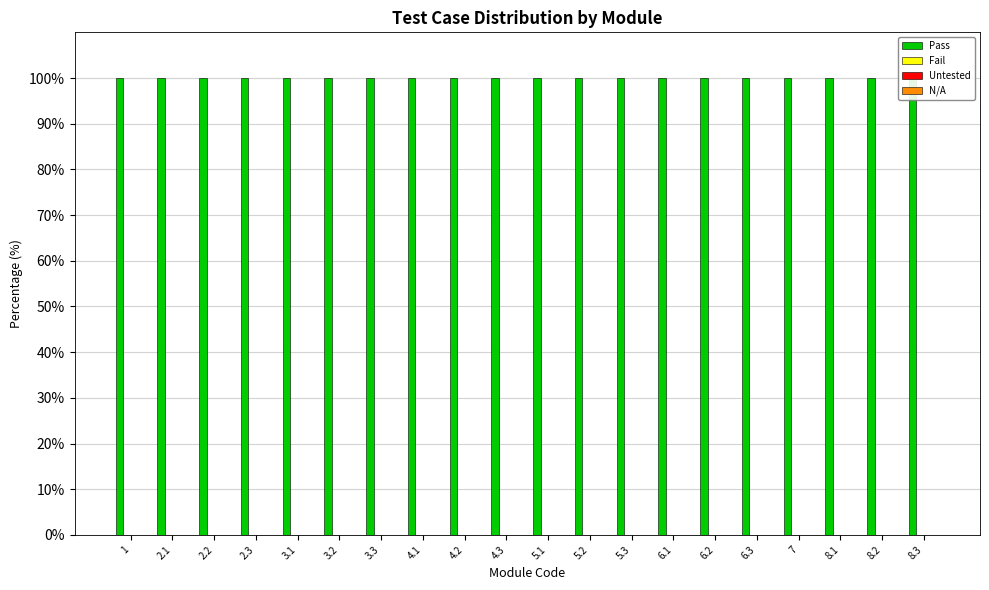

How many bars are there in total?

80